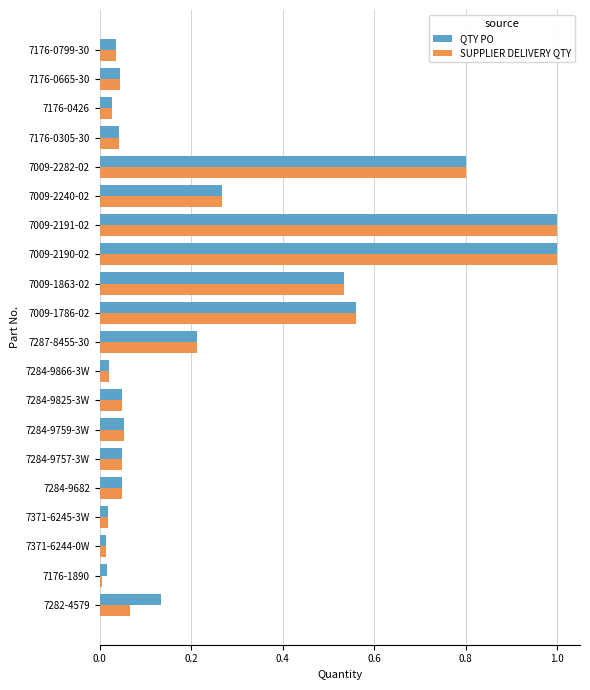

True or false: SUPPLIER DELIVERY QTY has a value of 0.0 at 7284-9682.

True